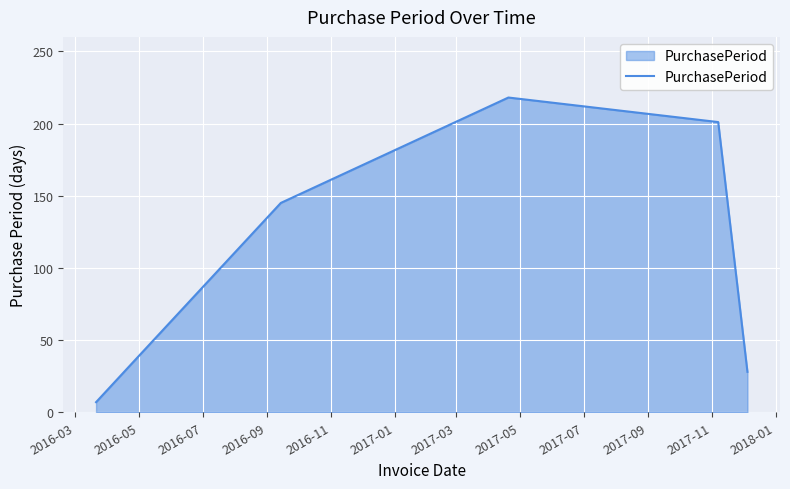

How many categories are shown in the chart?

6